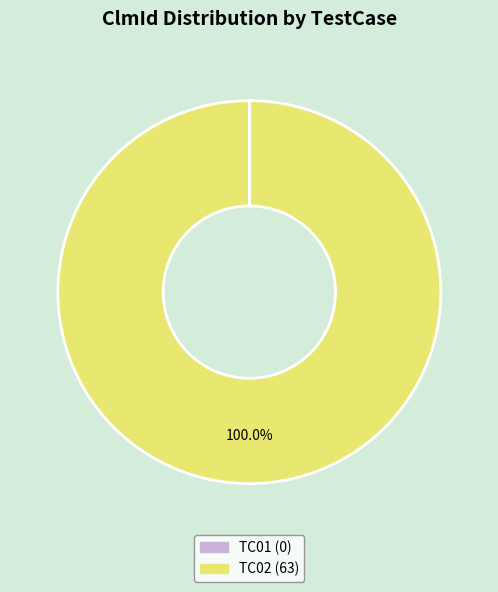

Which category has the biggest portion of the pie?

TC02